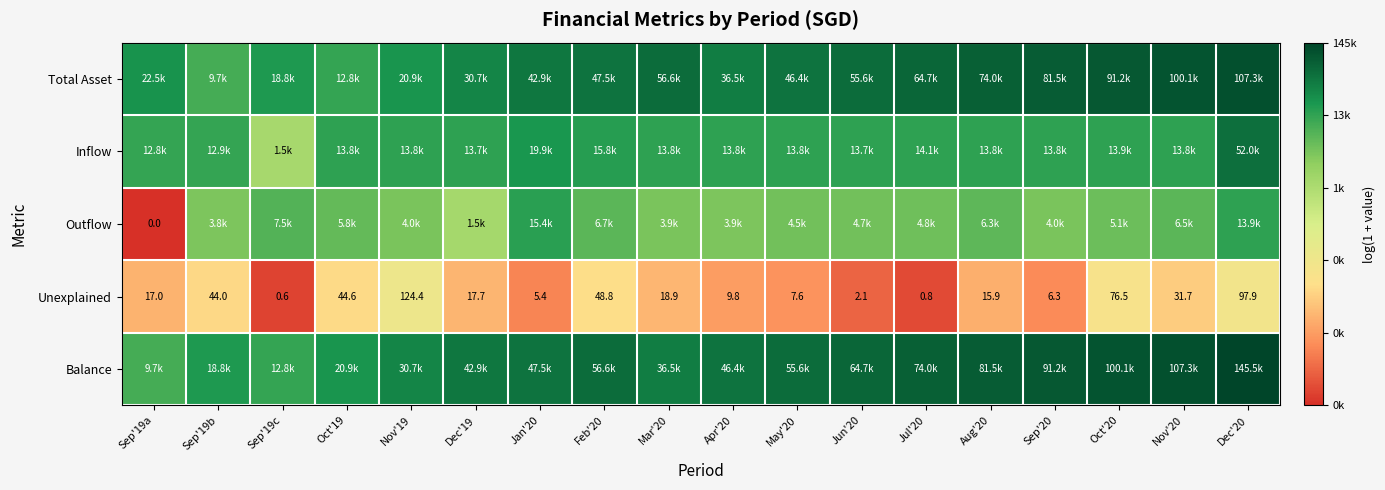

What is the difference between the maximum and minimum values in the Balance series?

2.7